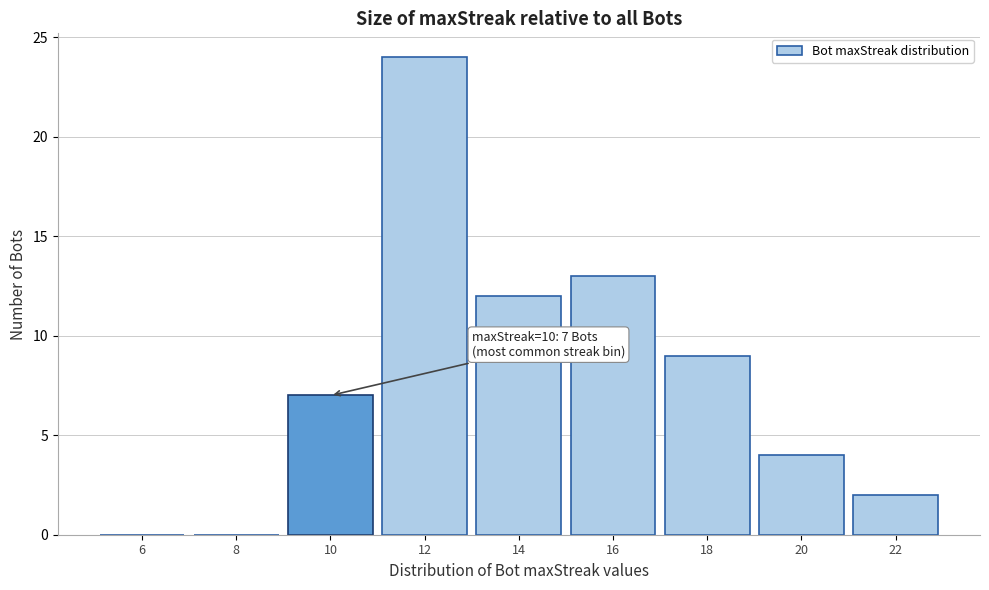

Reading left to right, what are all the values shown in this chart?

6=0	8=0	10=7	12=24	14=12	16=13	18=9	20=4	22=2